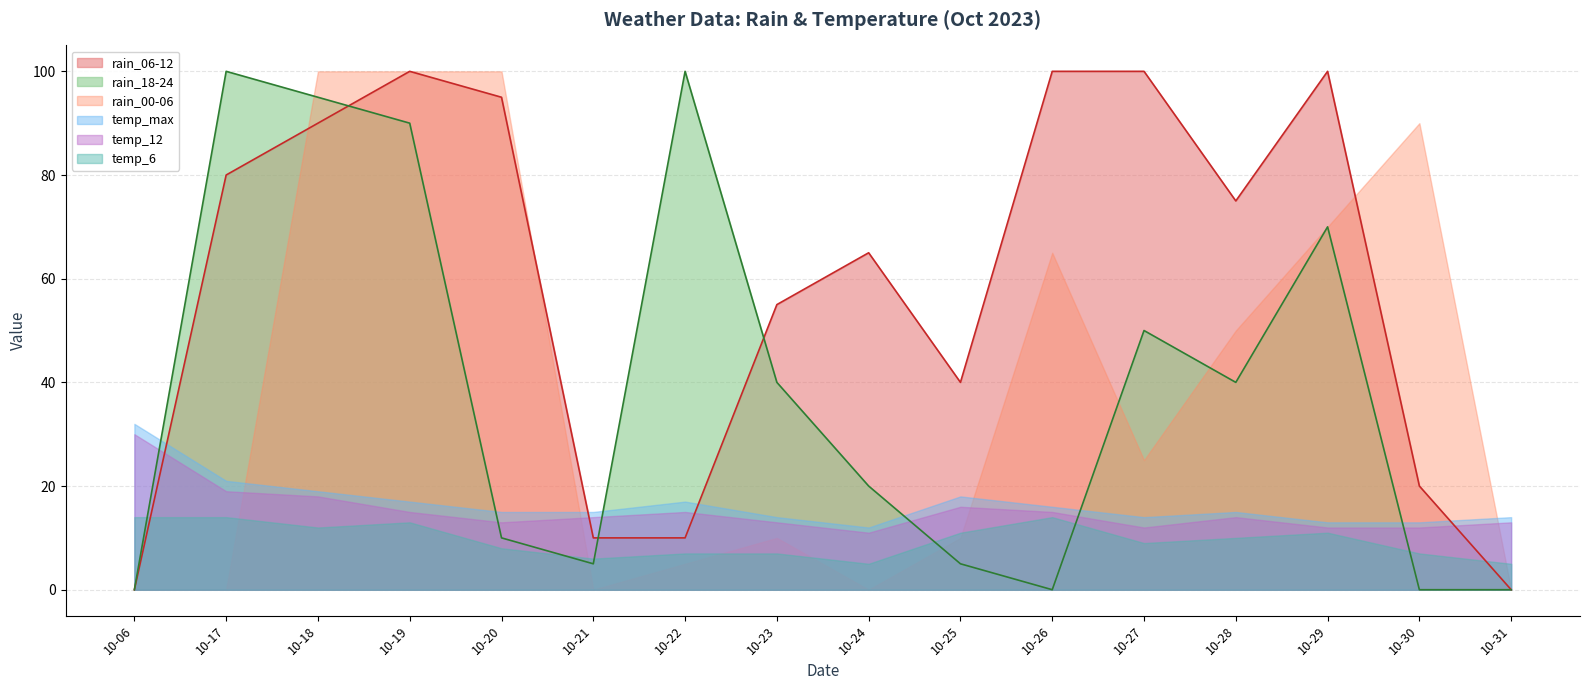

At how many categories does at least one series exceed 24?

14